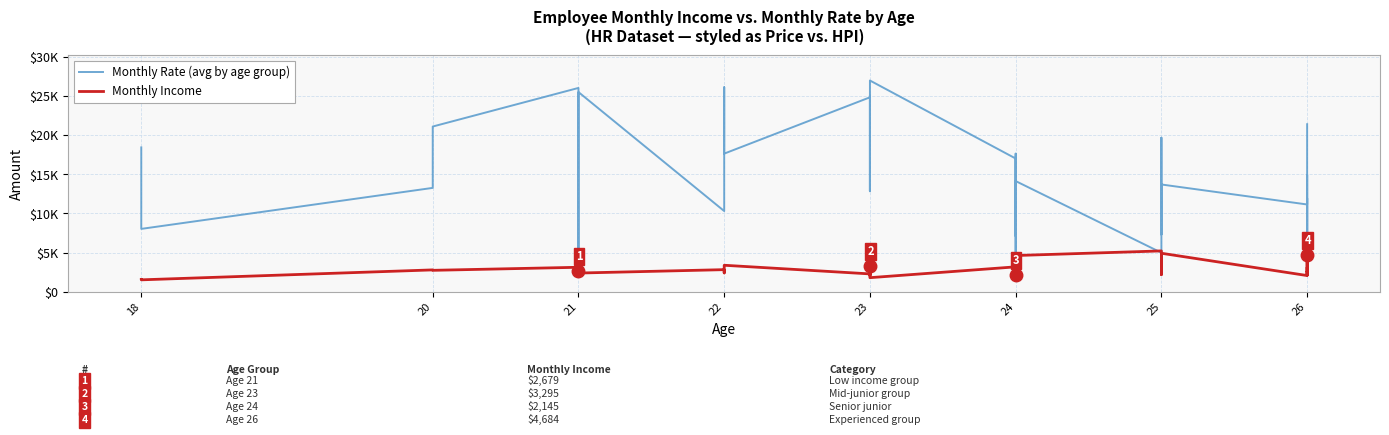

Which series ends up on top after the final intersection of Monthly Rate (avg by age group) and Monthly Income?

Monthly Rate (avg by age group)